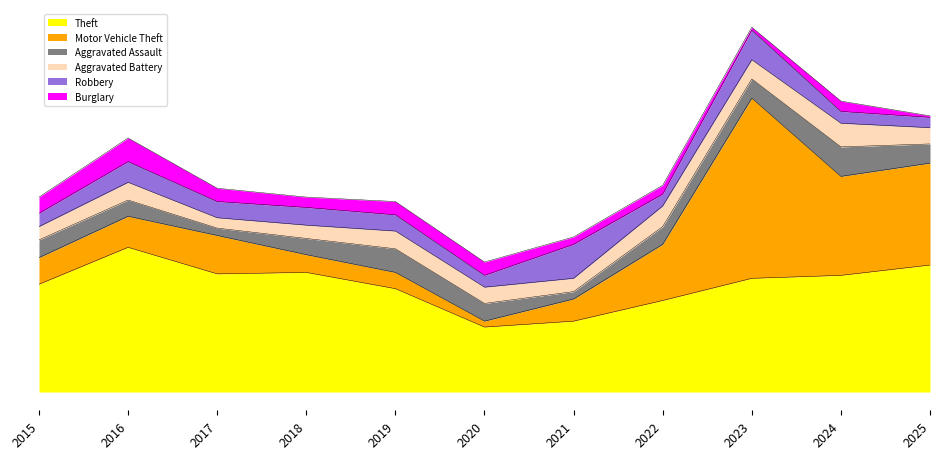

What is the maximum value shown in the chart?

122